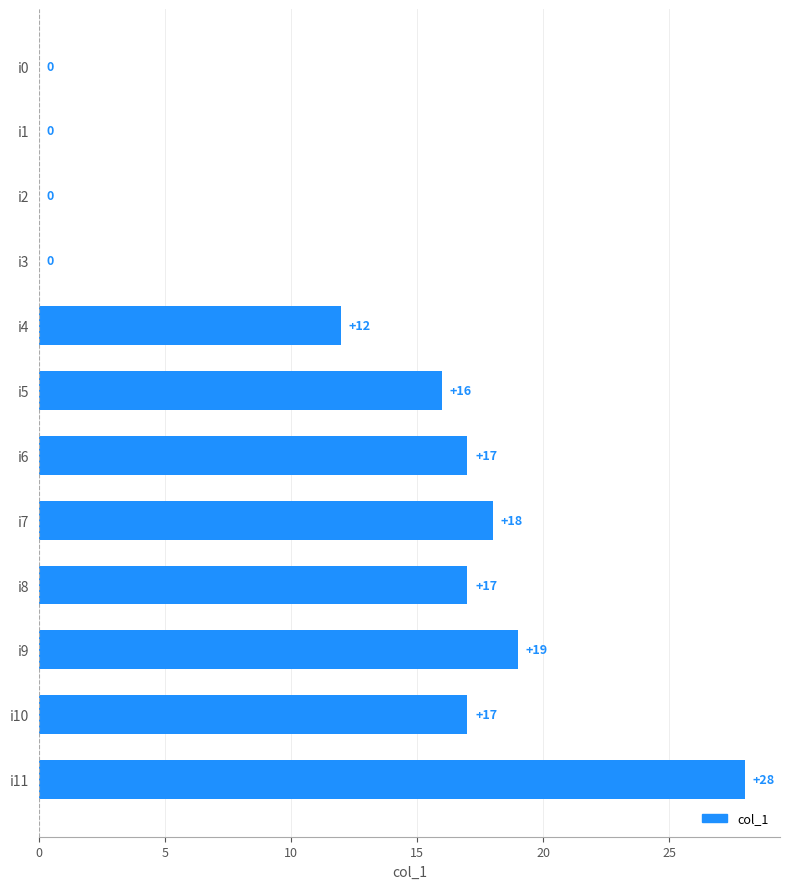

What is the sum of the values at i10 and i9?

36